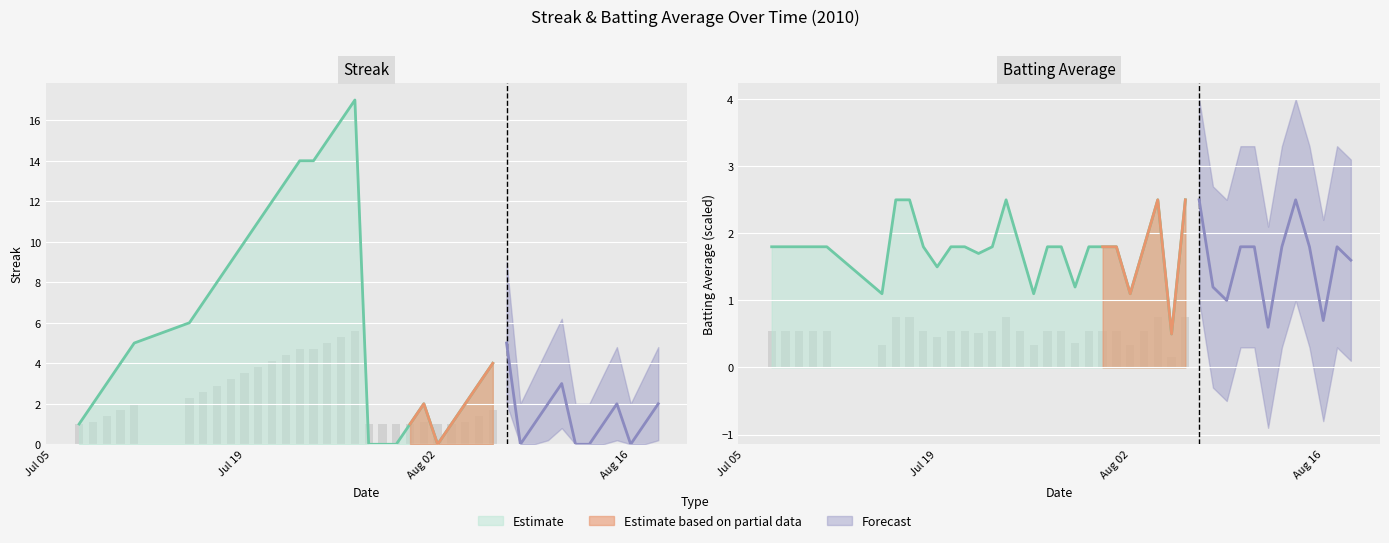

What is the value of the Batting Average1 bar at the 12th from the left?

0.3